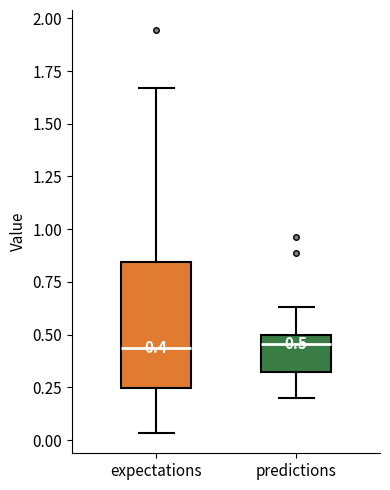

Which box is the tallest, from its lower edge to its upper edge?

expectations